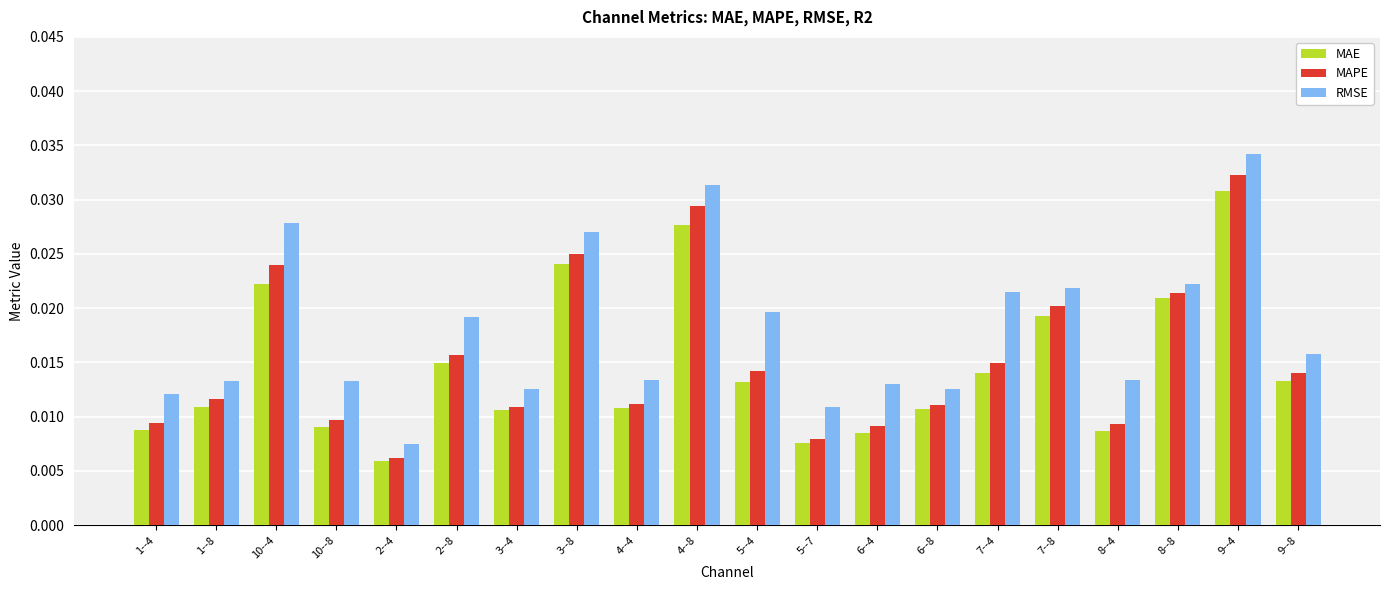

What is the label of the 4th bar from the left?

10--8